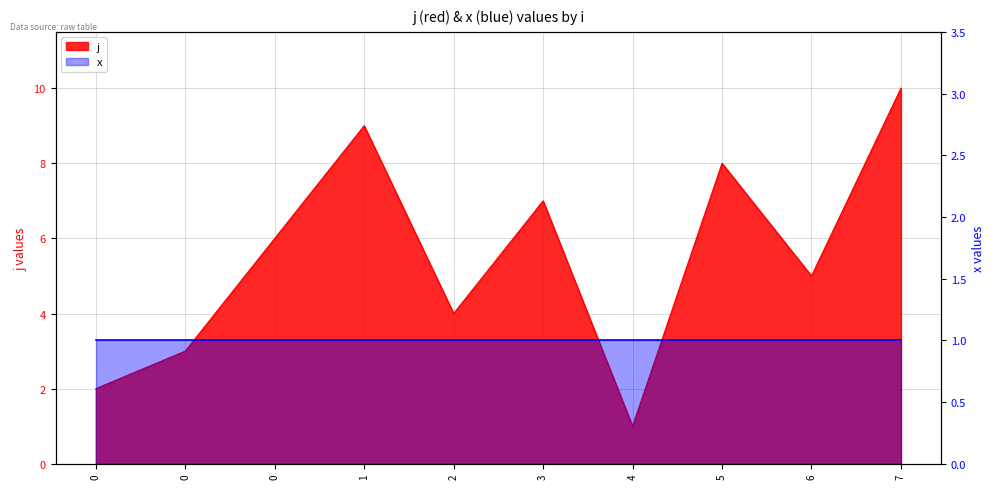

How many interior local valleys (lower than both neighbors) does the data have?

3